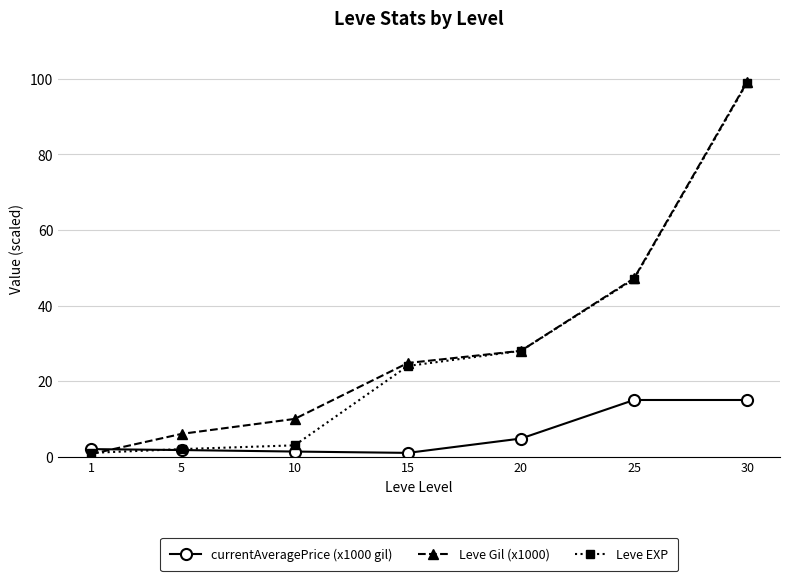

What is the maximum value for Leve EXP?

99.0